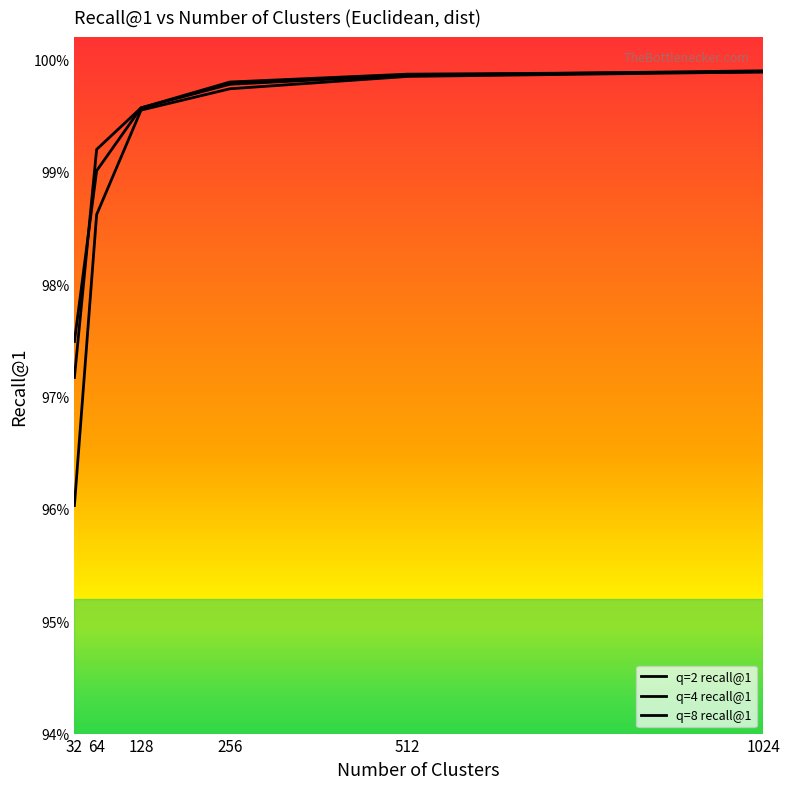

What is the minimum value shown in the chart?

1.0